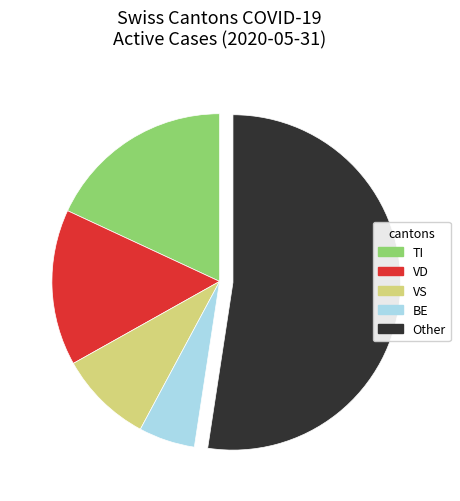

Between TI and VS, which is larger?

TI